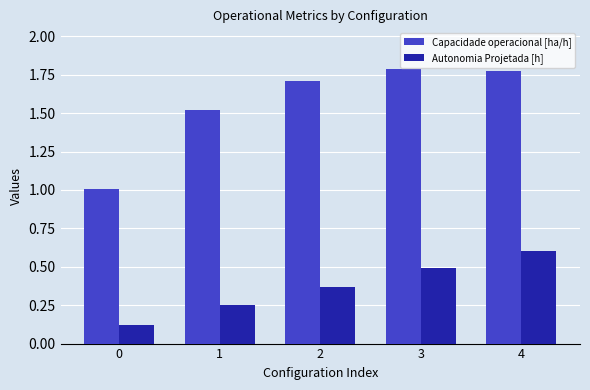

Which series changed the most between 0 and 2?

Capacidade operacional [ha/h]